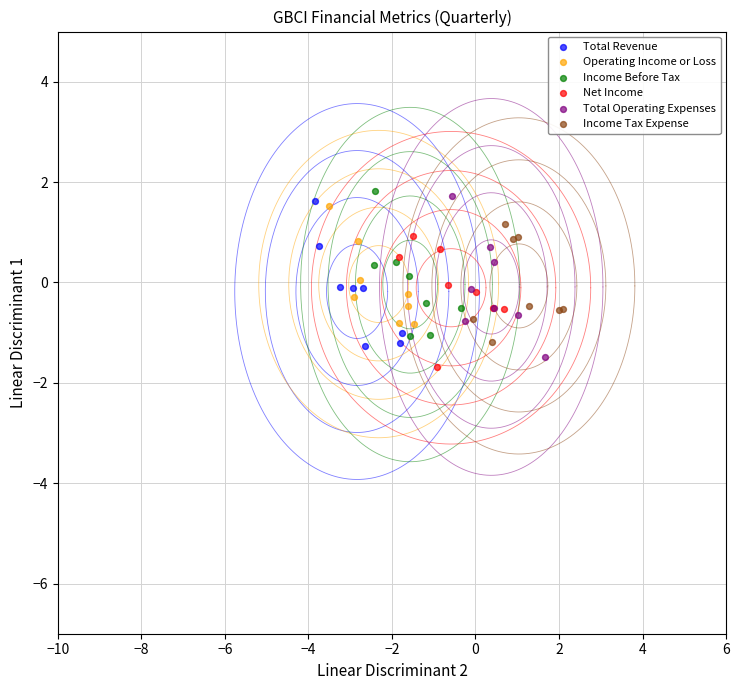

What are all the series names shown in the legend?

Total Revenue, Operating Income or Loss, Income Before Tax, Net Income, Total Operating Expenses, Income Tax Expense